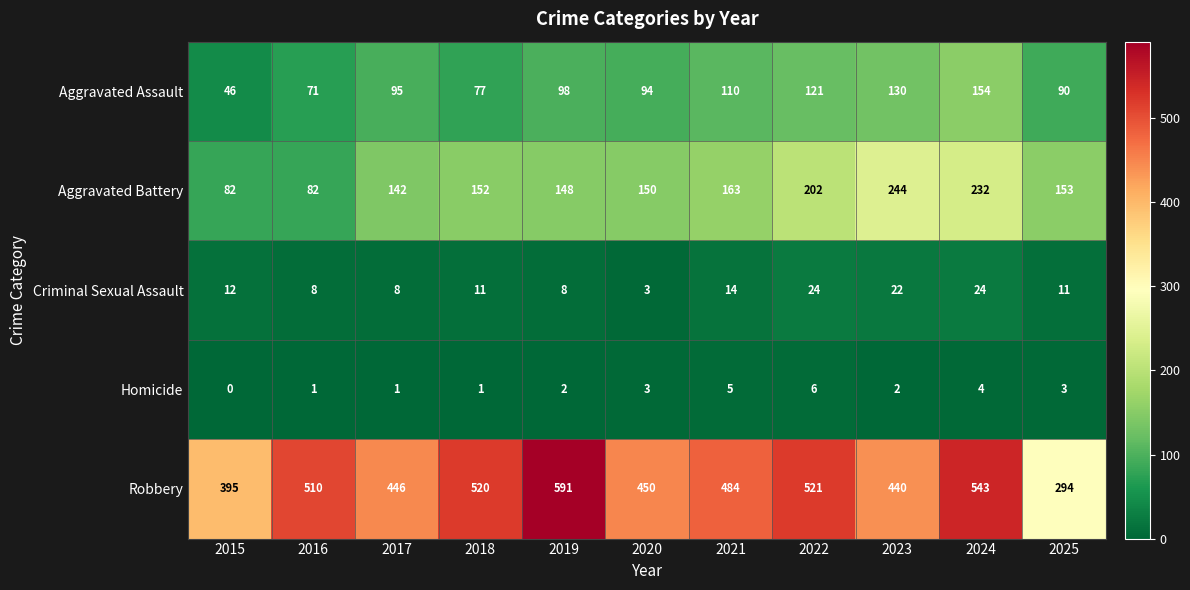

What is the total value across all series at 2020?

700